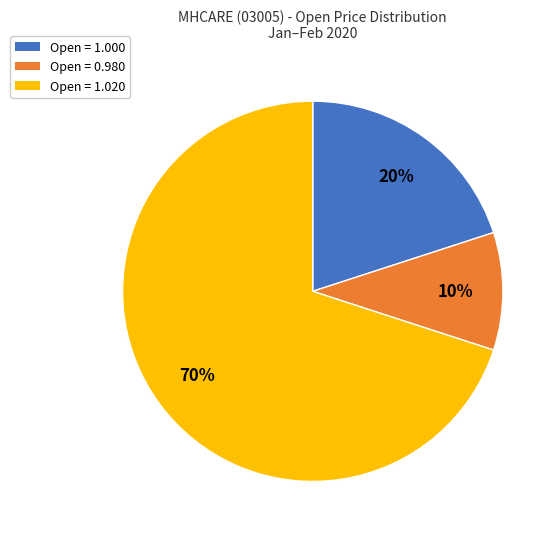

To the nearest percent, what is the difference between the largest and smallest slice percentages?

60%